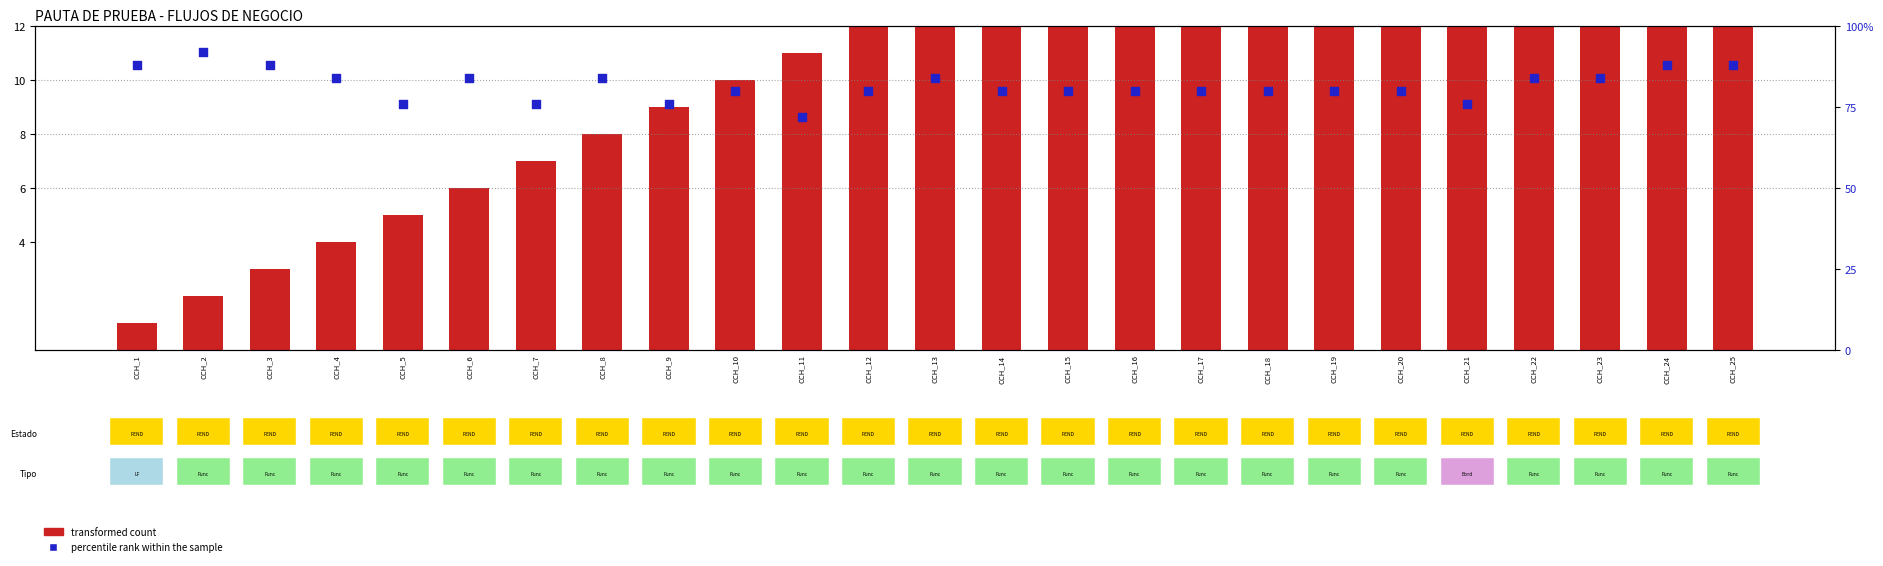

At which category is the sum across all series the highest?

CCH_25